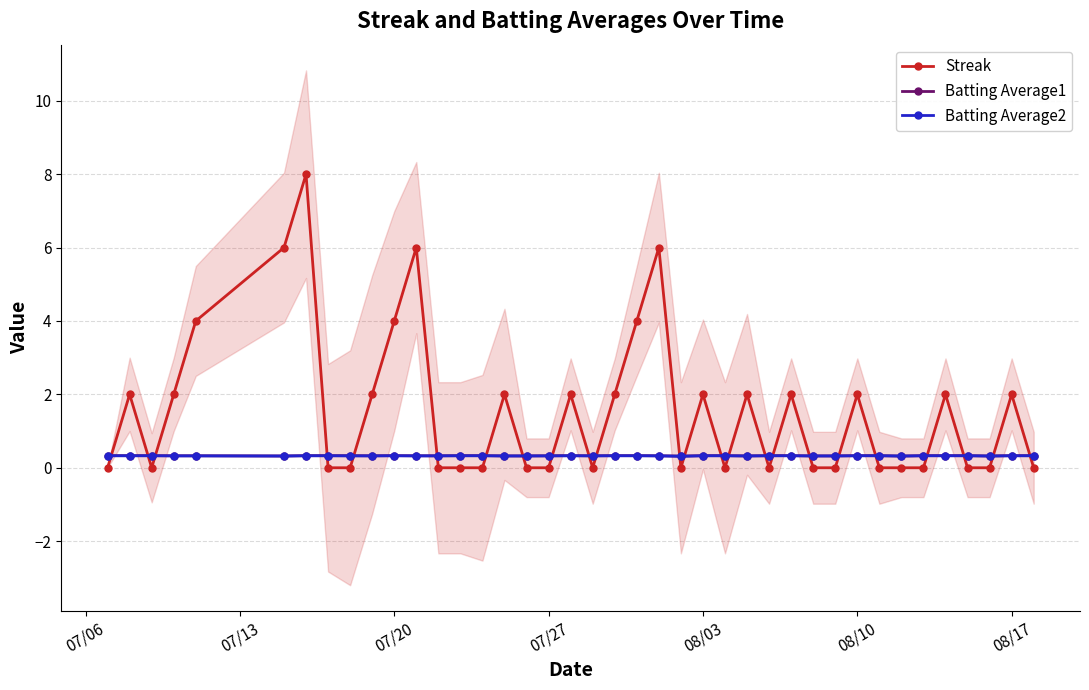

What is the maximum value for Streak?

8.0